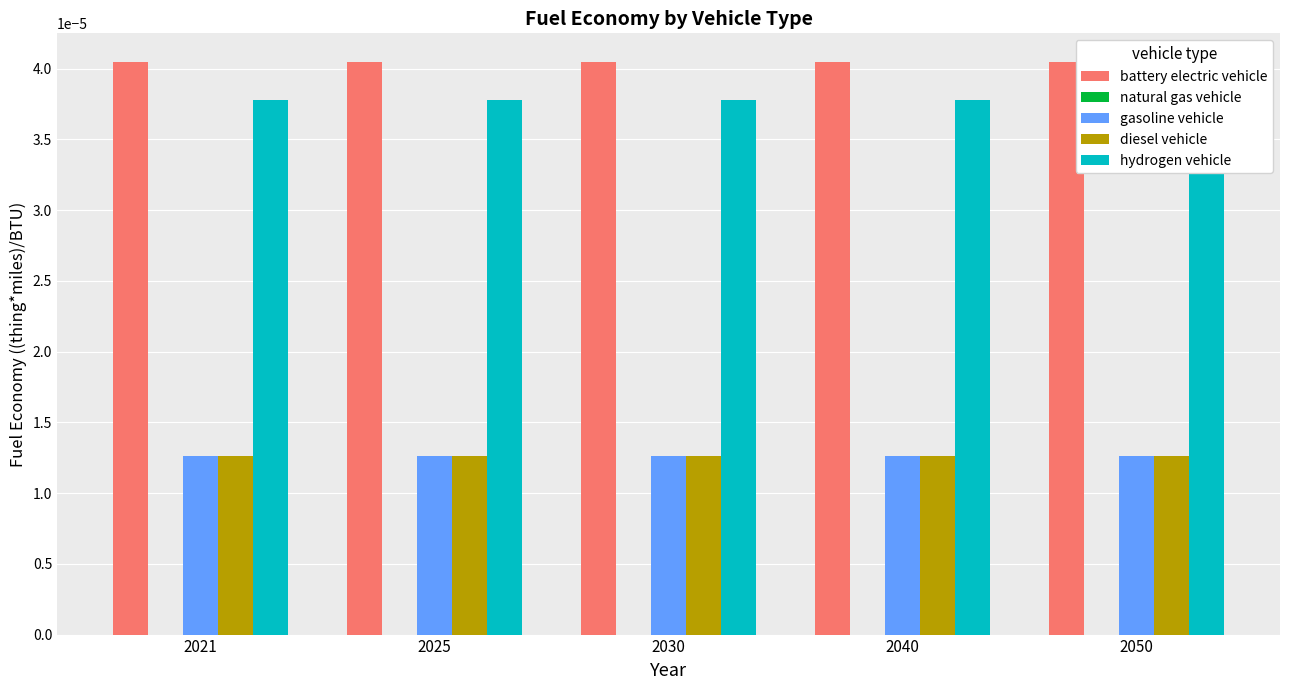

What are all the series names shown in the legend?

battery electric vehicle, natural gas vehicle, gasoline vehicle, diesel vehicle, hydrogen vehicle